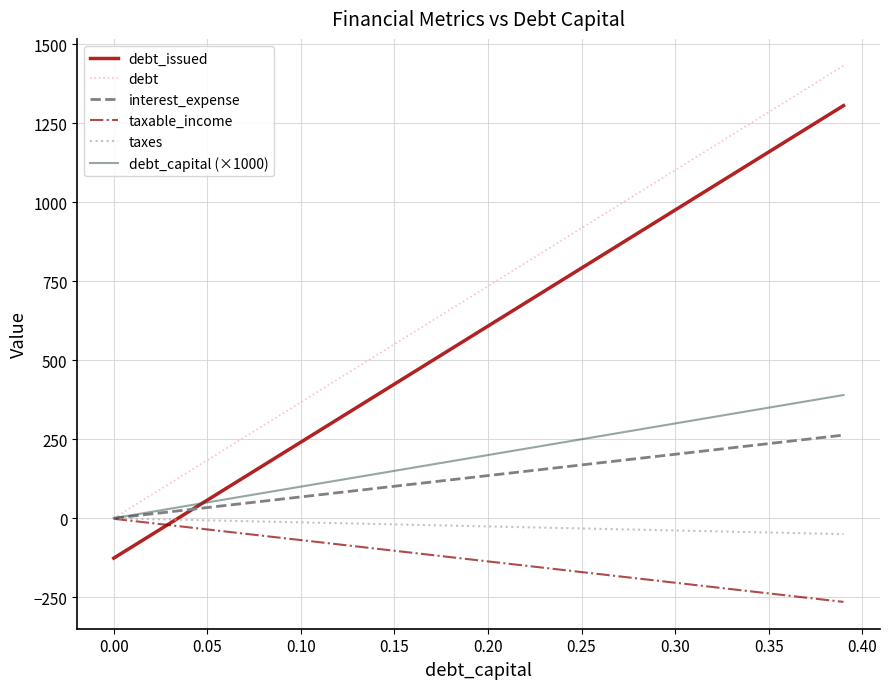

How many values in the debt series are below 734?

20